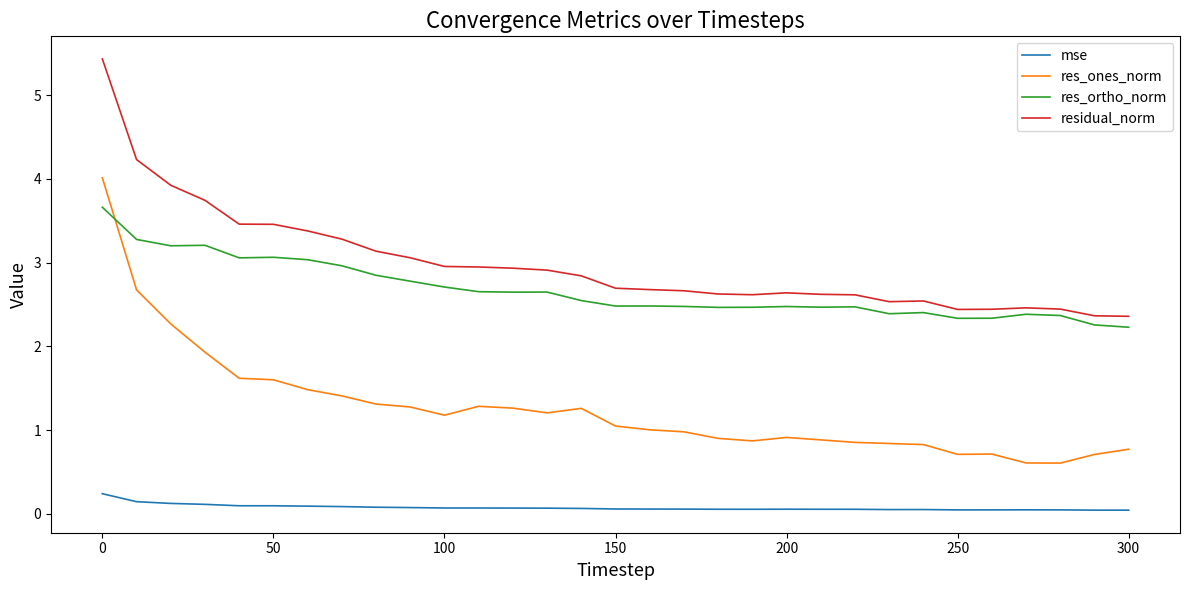

How many series are shown in this chart?

4